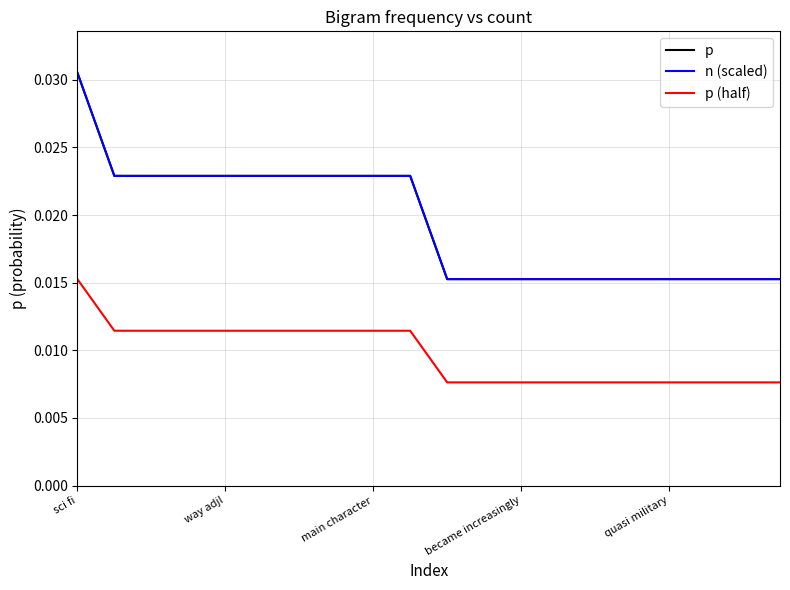

Does the chart have visible grid lines?

Yes